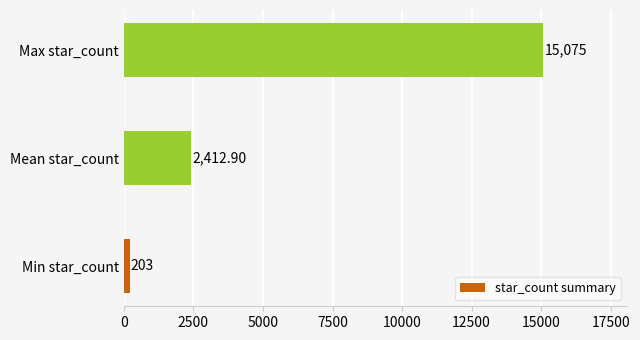

How many values are below 2412?

1